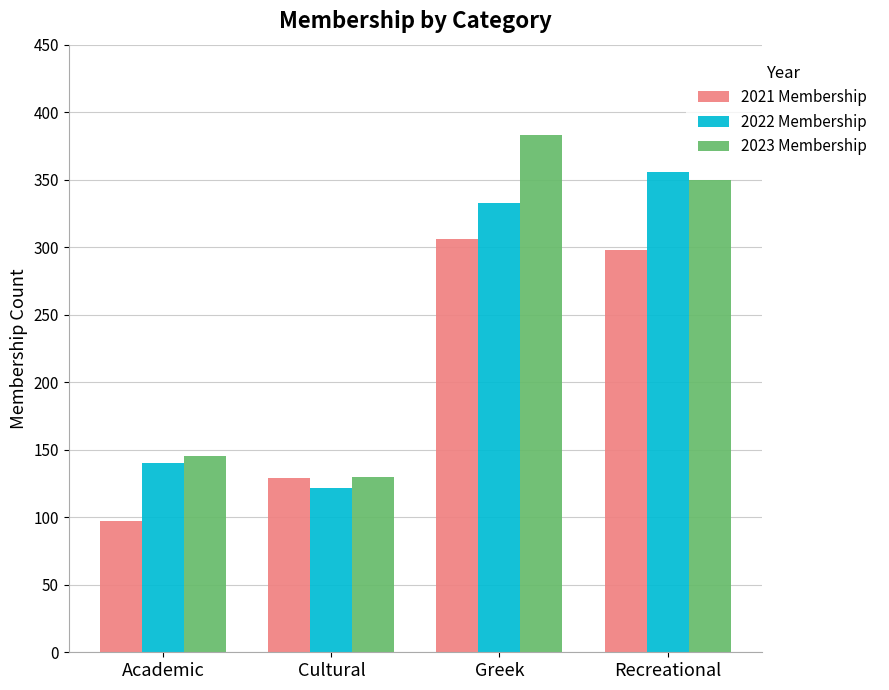

How many categories are shown in the chart?

4